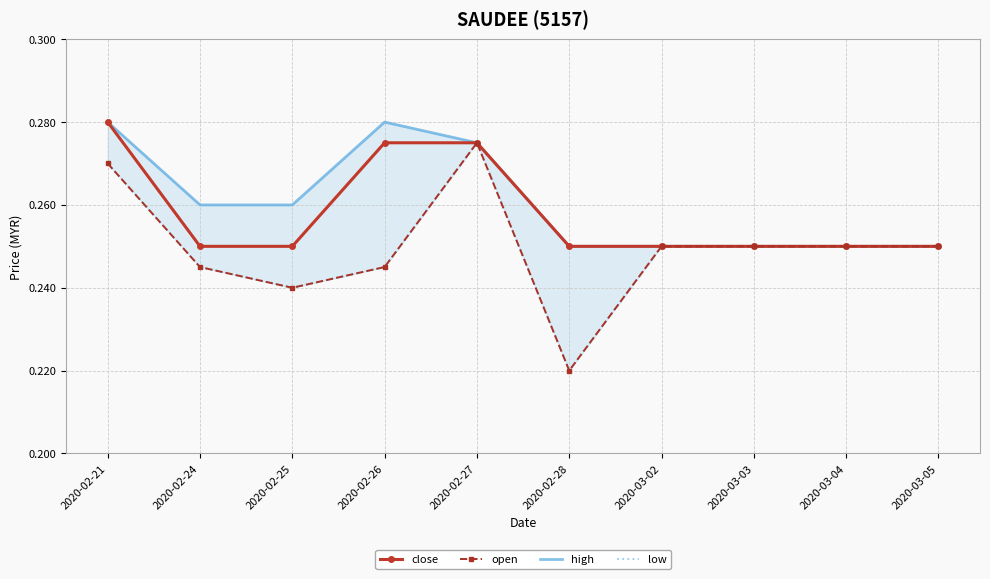

At which label is open closest to 0?

2020-02-28